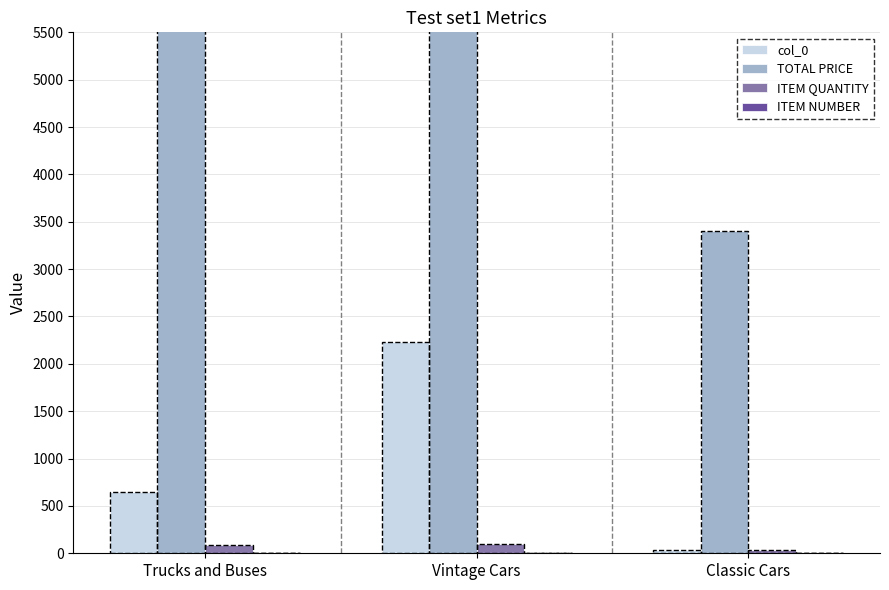

Where is ITEM QUANTITY nearest to the value 64?

Trucks and Buses